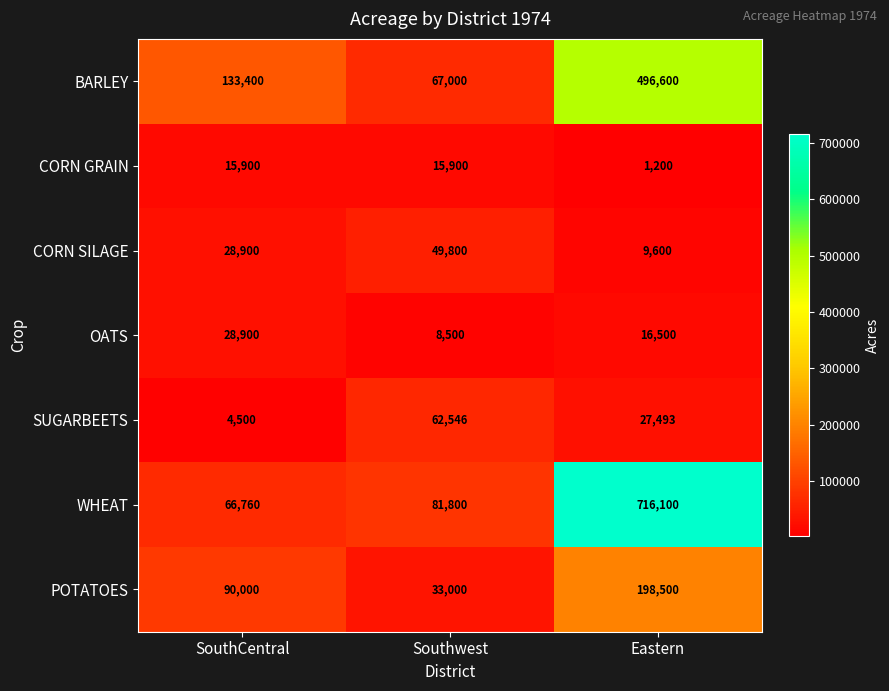

The value of BARLEY at Eastern is 775700. True or false?

False